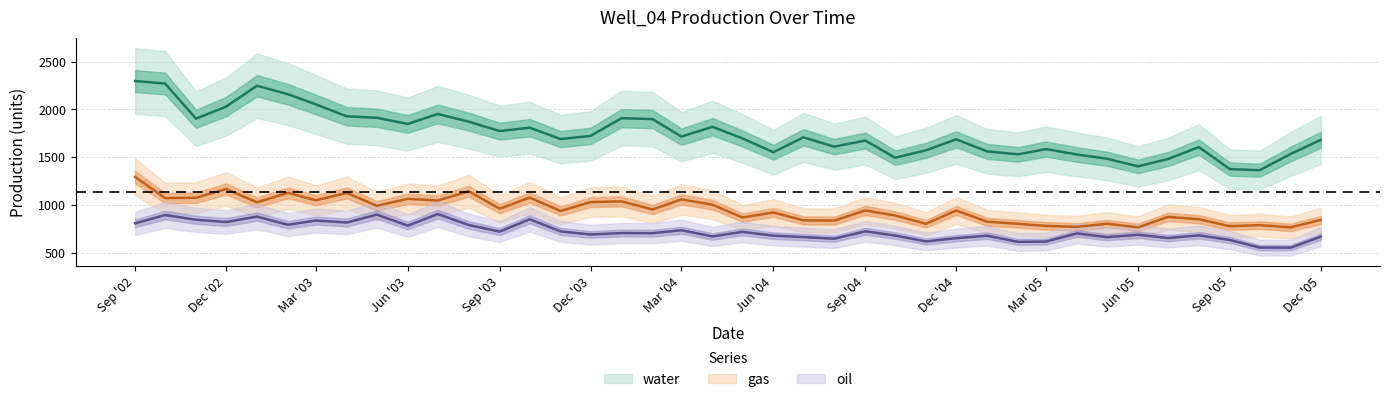

Where does the gas series first go above 943?

Sep '02